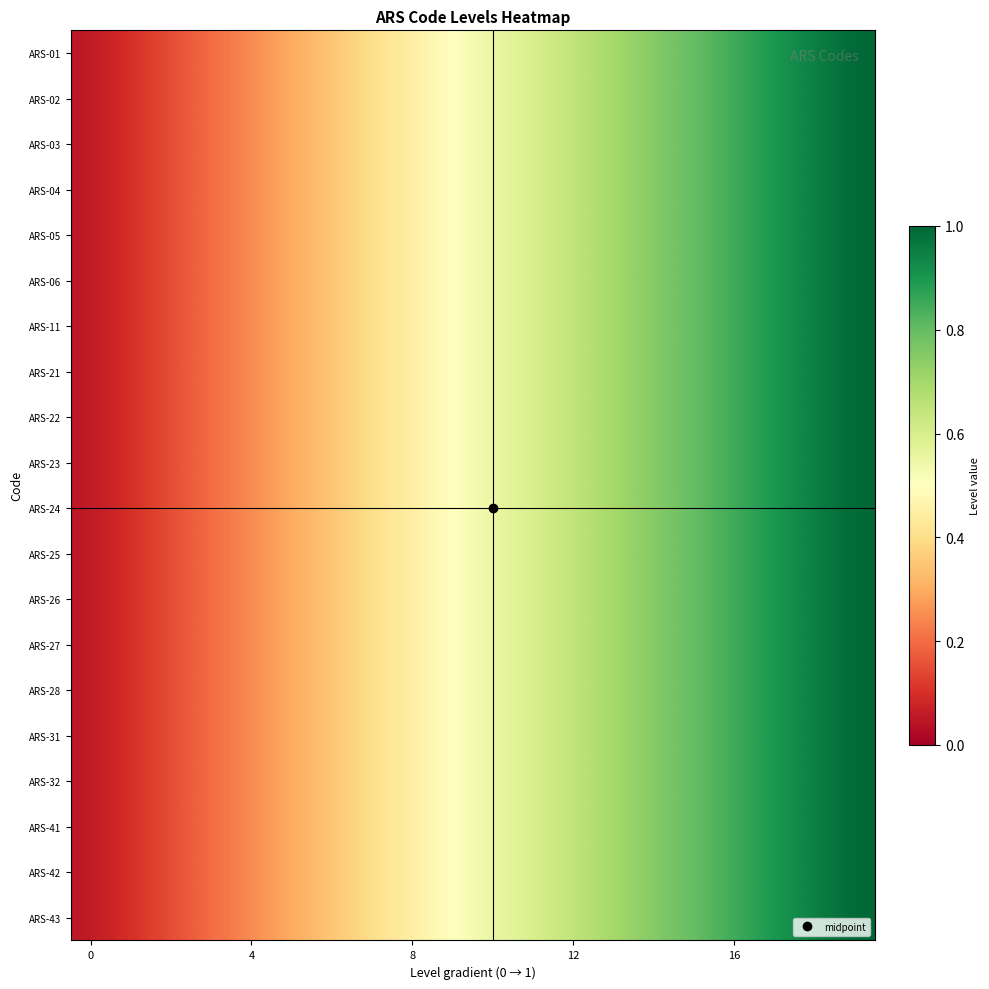

What is the greatest value displayed?

1.0